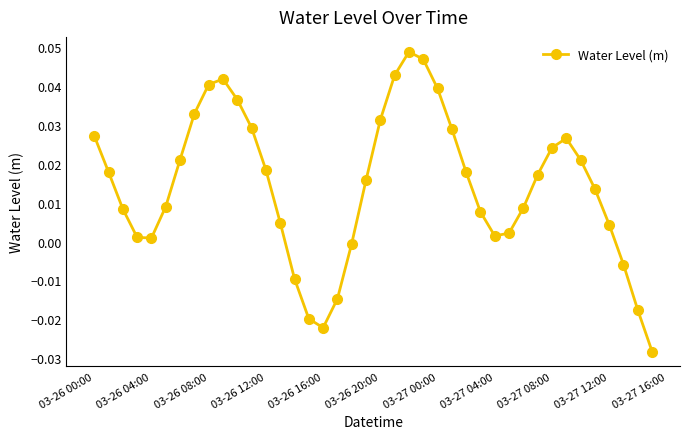

Does the chart have visible grid lines?

No